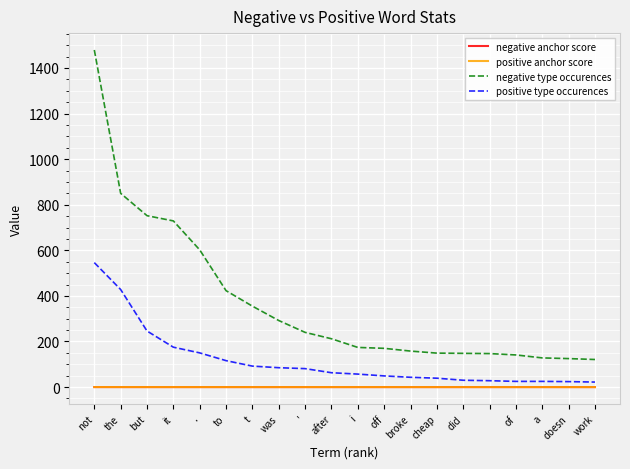

Which series has the largest total across all categories?

negative type occurences